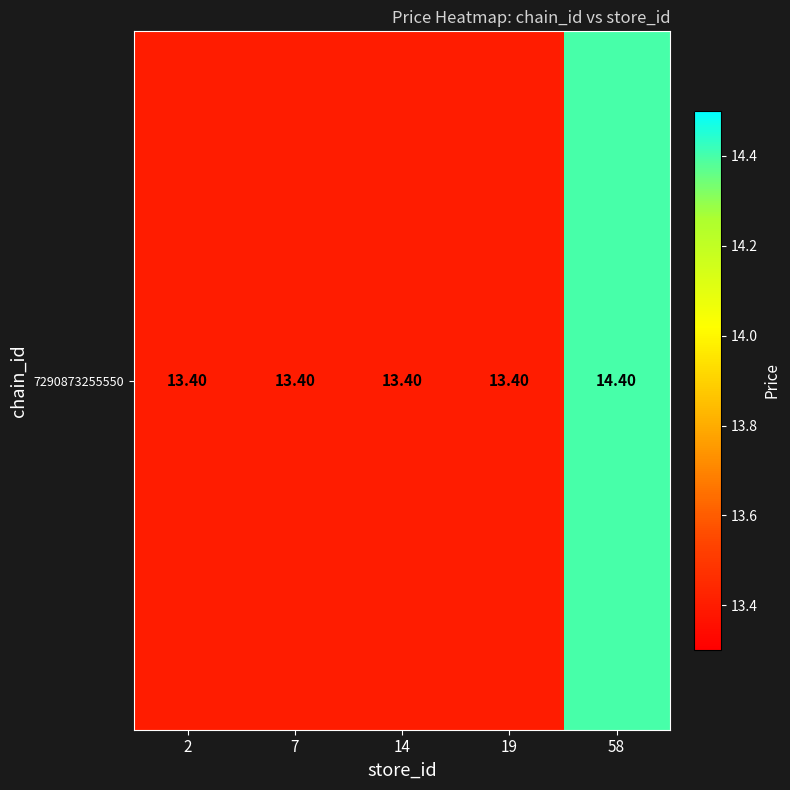

Reading left to right, list all the values displayed in this chart.

13.4	13.4	13.4	13.4	14.4